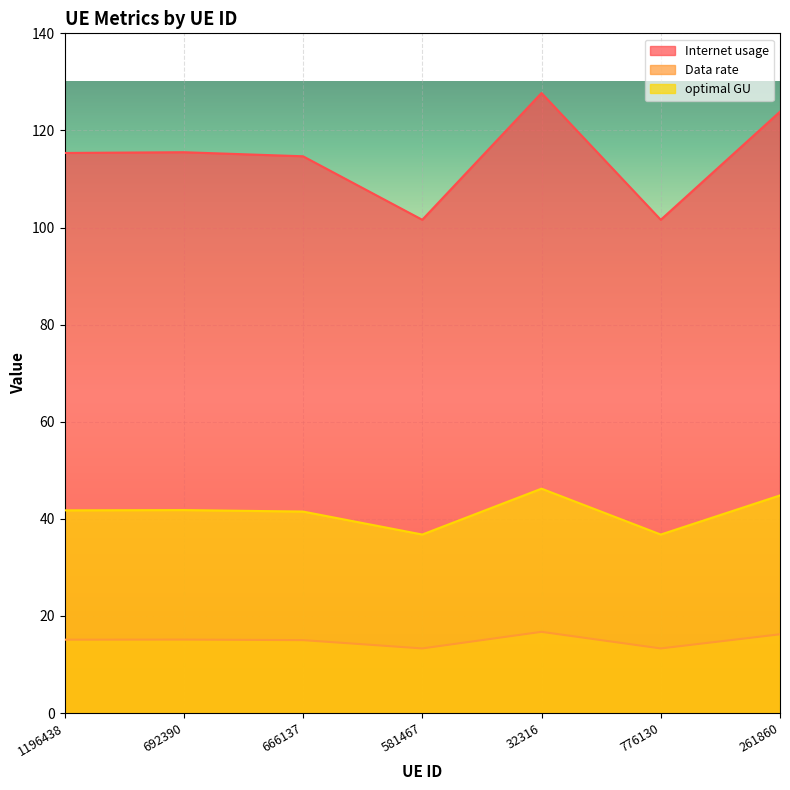

How many lines are shown in the chart?

3